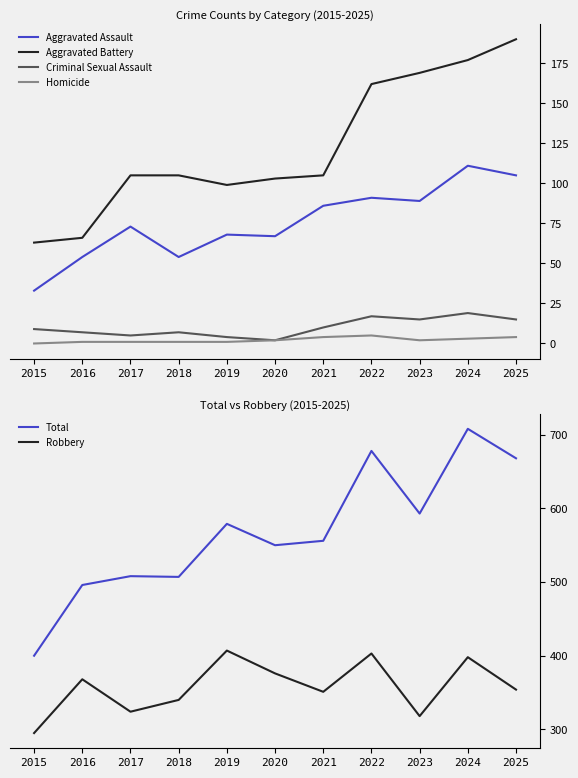

Is it true that Criminal Sexual Assault equals 19 at 2024?

True